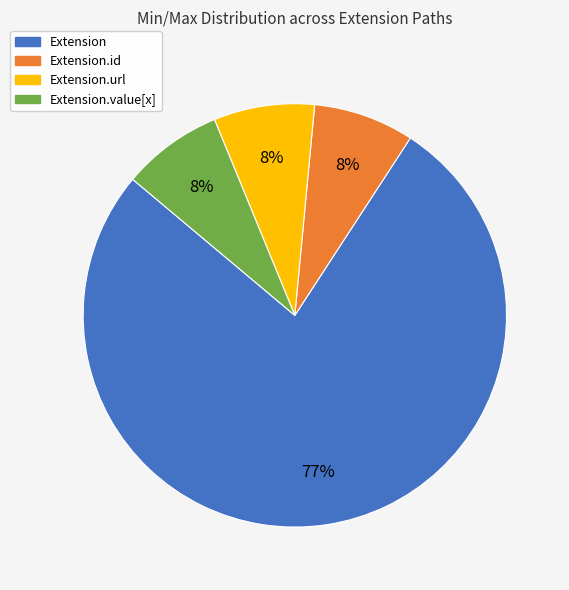

Which category has the biggest portion of the pie?

Extension